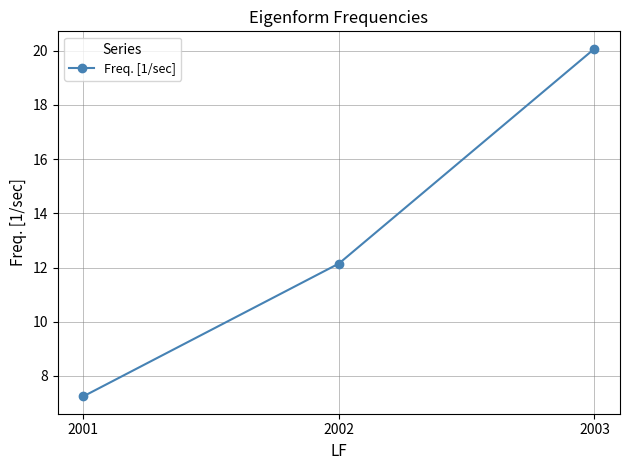

Reading right to left, transcribe all the data shown in this chart.

2003=20.1	2002=12.1	2001=7.2